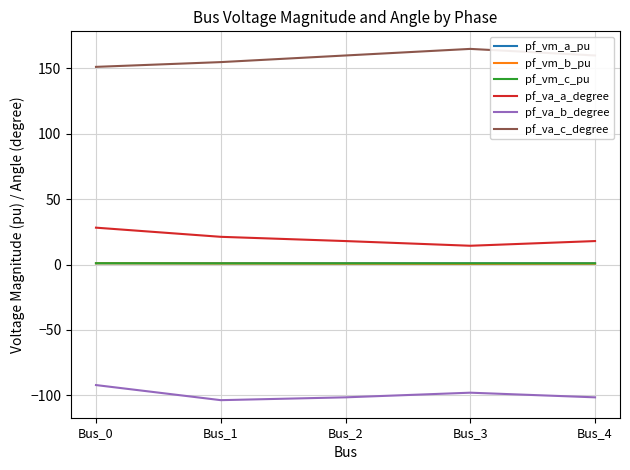

True or false: pf_vm_a_pu and pf_va_a_degree intersect in this chart.

False